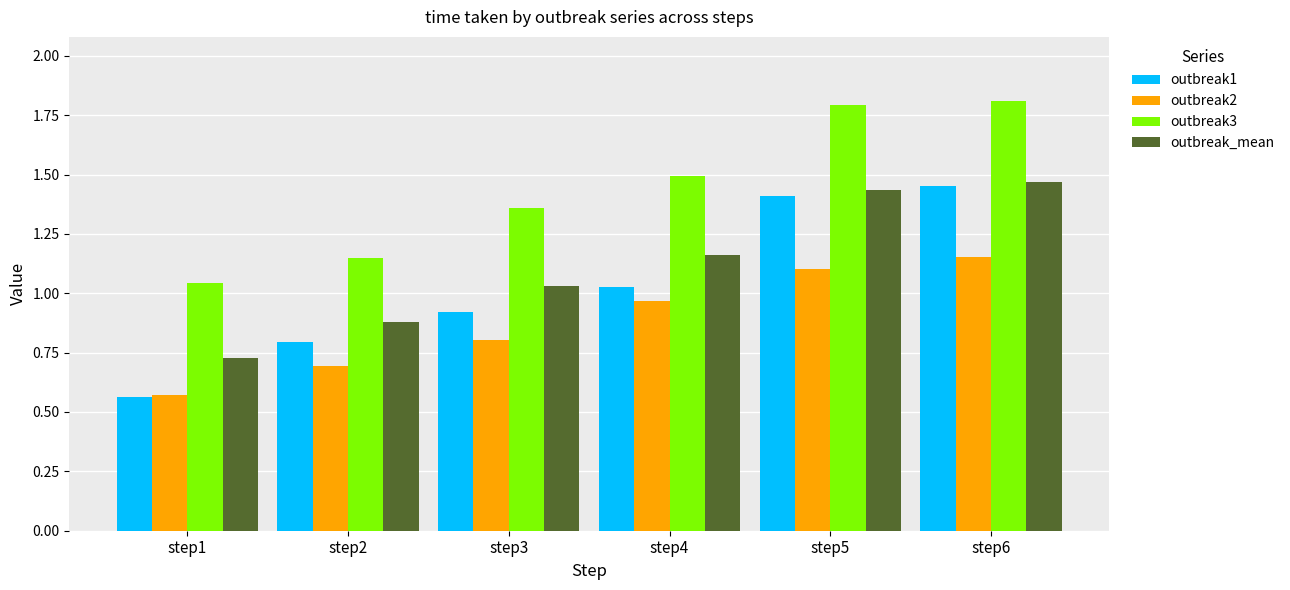

What is the total value across all series at step2?

3.5